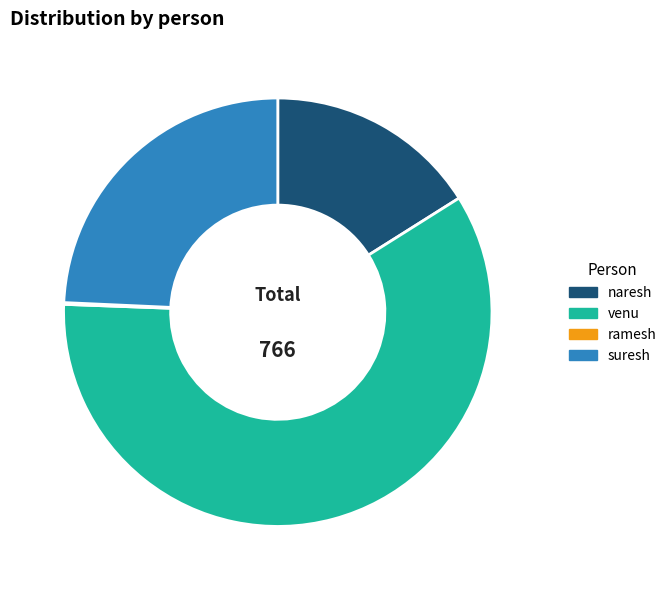

Is venu the majority of the pie?

Yes